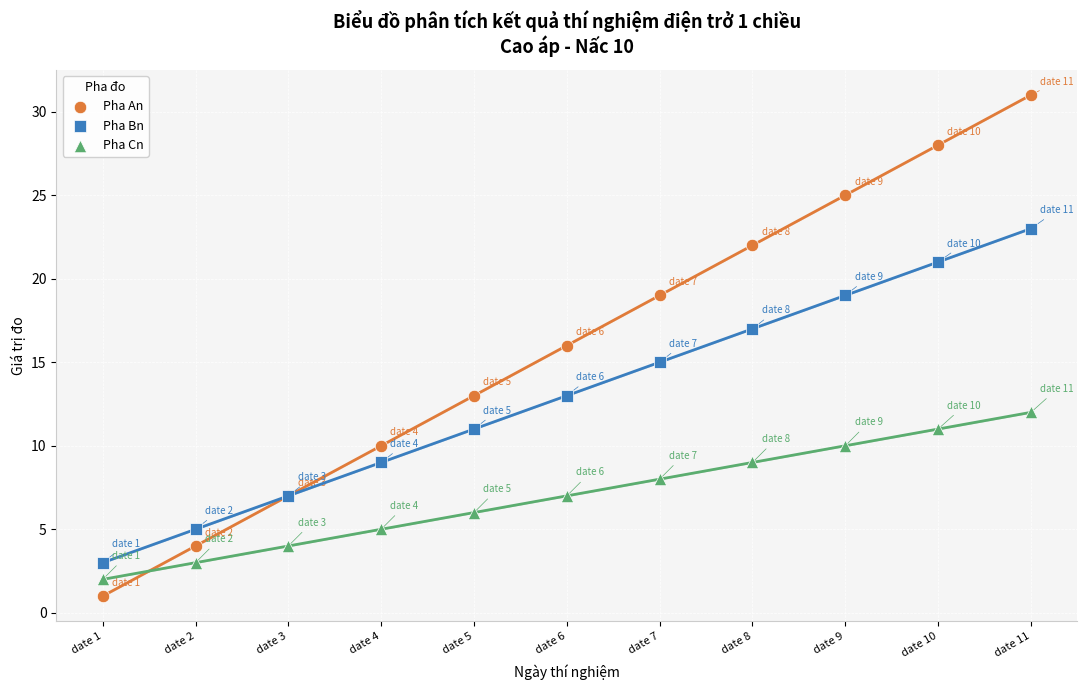

Which series has the widest spread of Y values?

Pha An